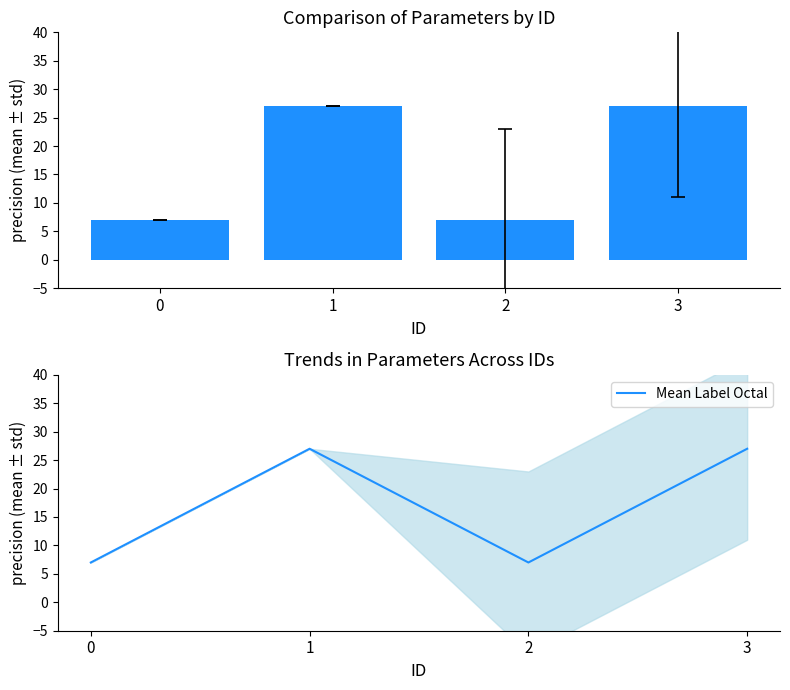

Count the Mean Label Octal values in the range 7 to 27.

4